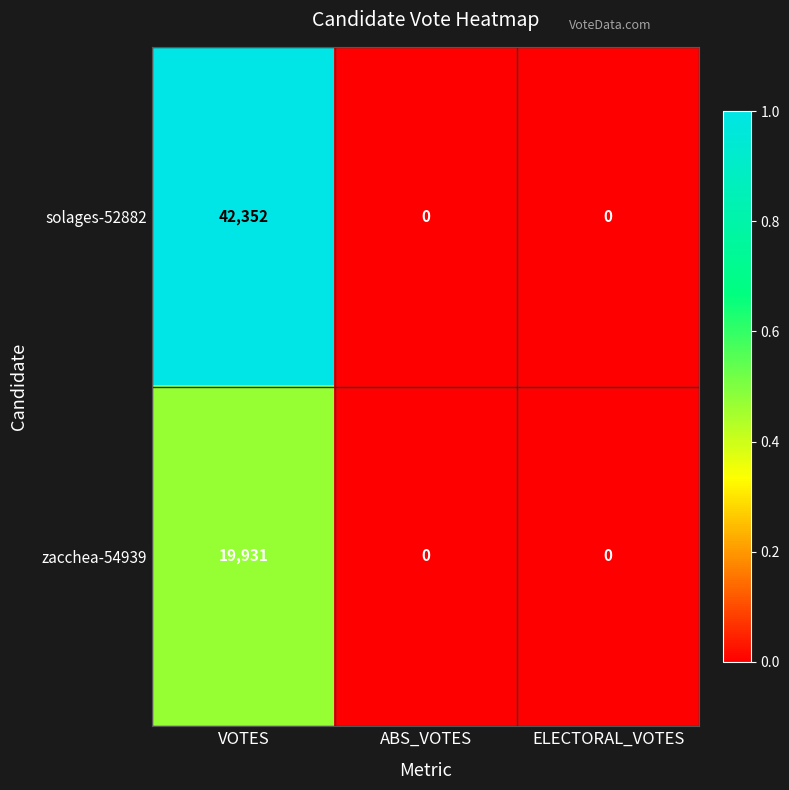

Reading right to left, list all the values displayed in this chart.

solages-52882: 0	0	42352
zacchea-54939: 0	0	19931